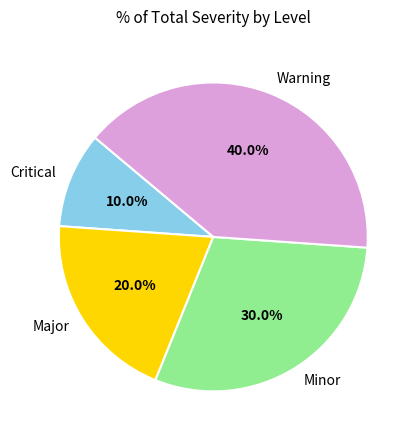

What percentage is the Minor slice, to the nearest percent?

30%